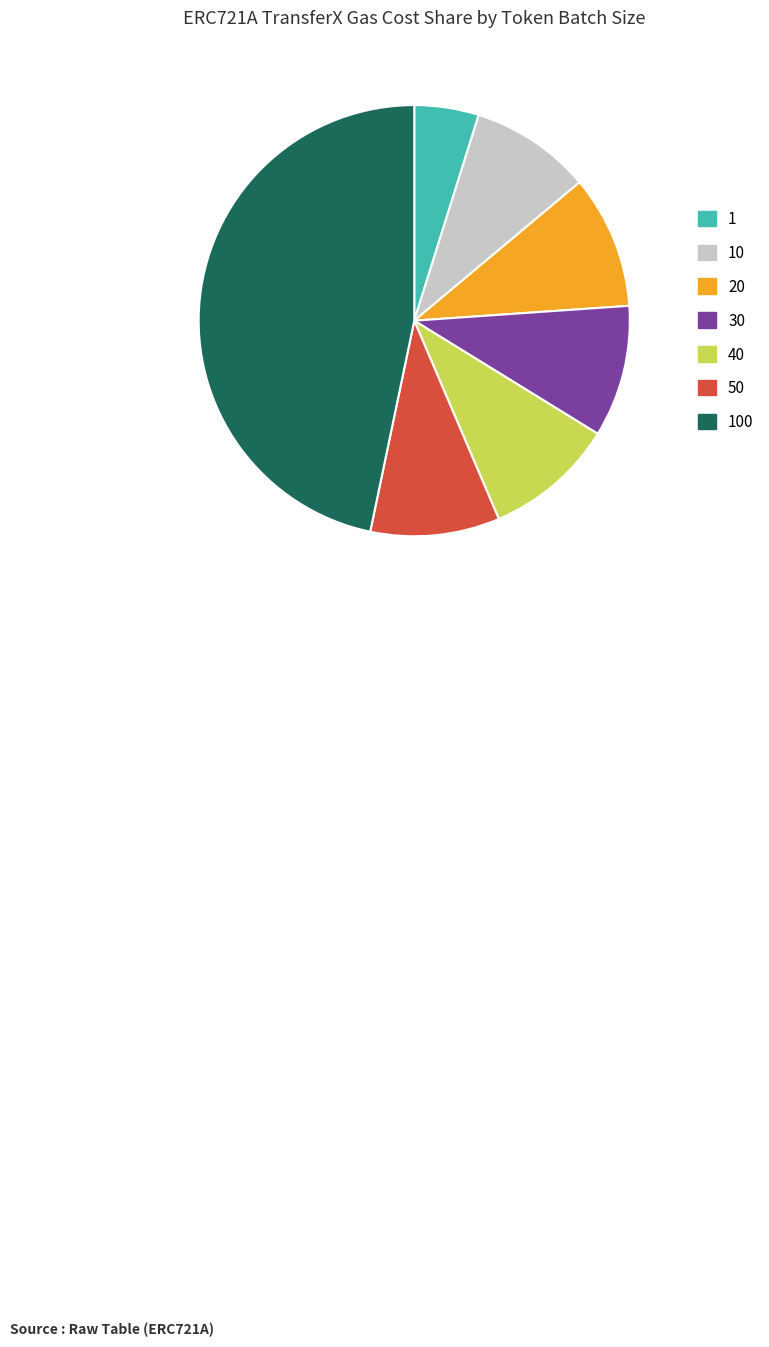

True or false: 40 accounts for 10% of the total.

True